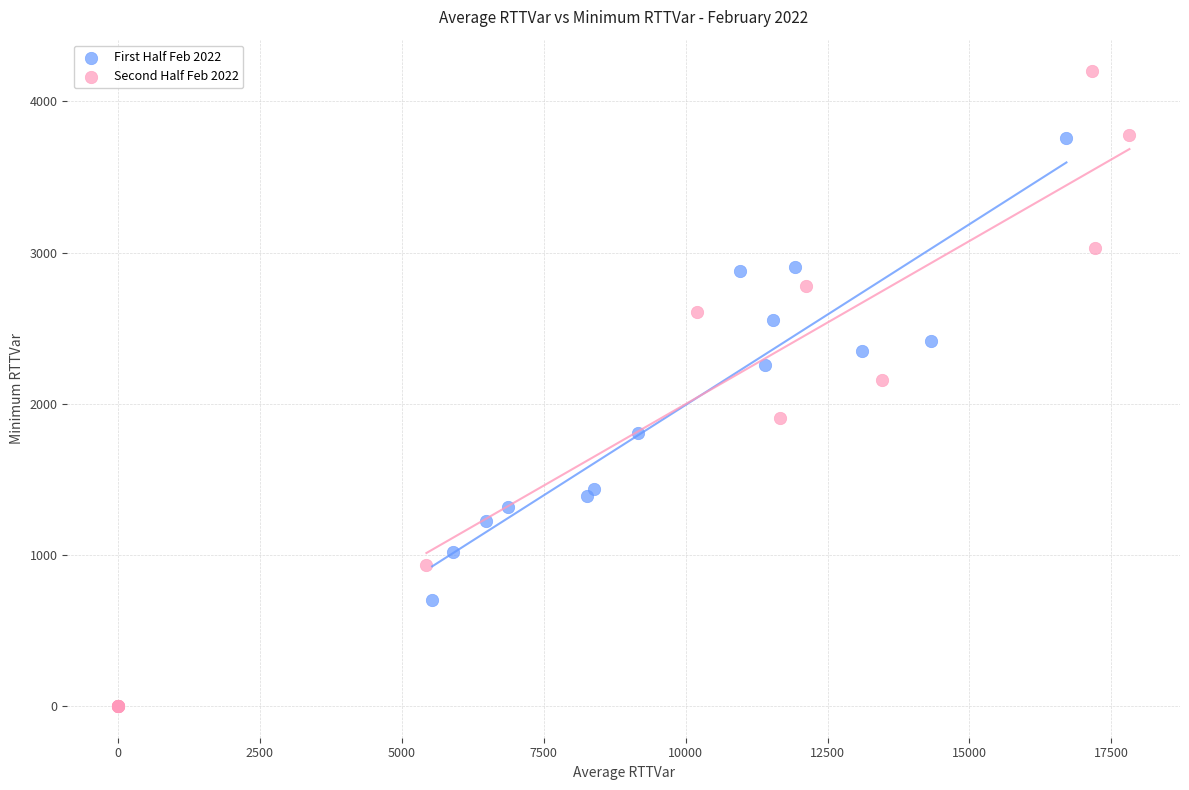

Which series reaches the maximum Y coordinate?

Second Half Feb 2022